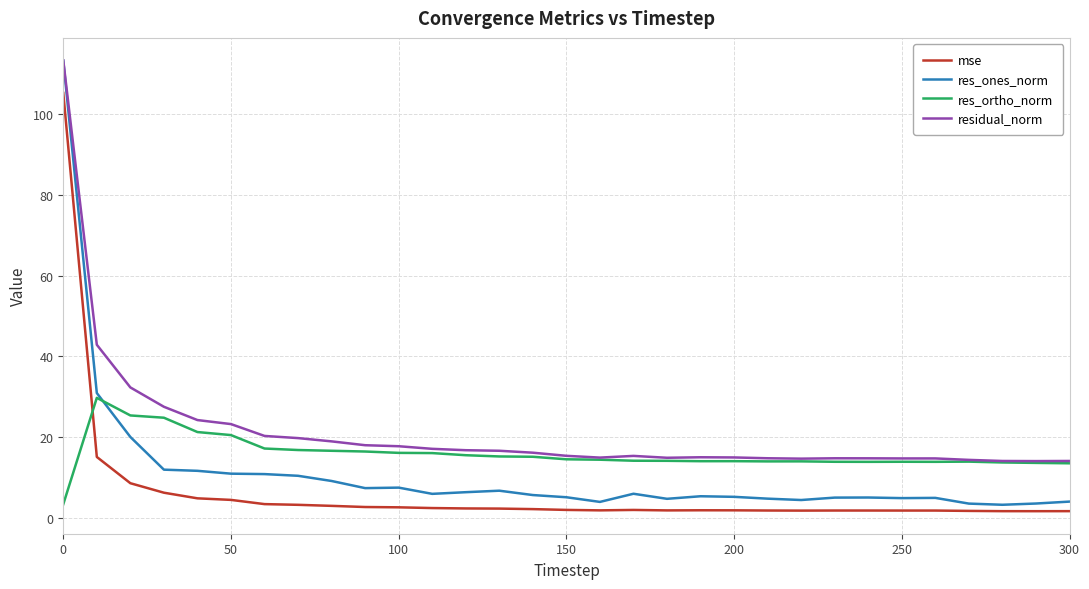

What are all the series names shown in the legend?

mse, res_ones_norm, res_ortho_norm, residual_norm